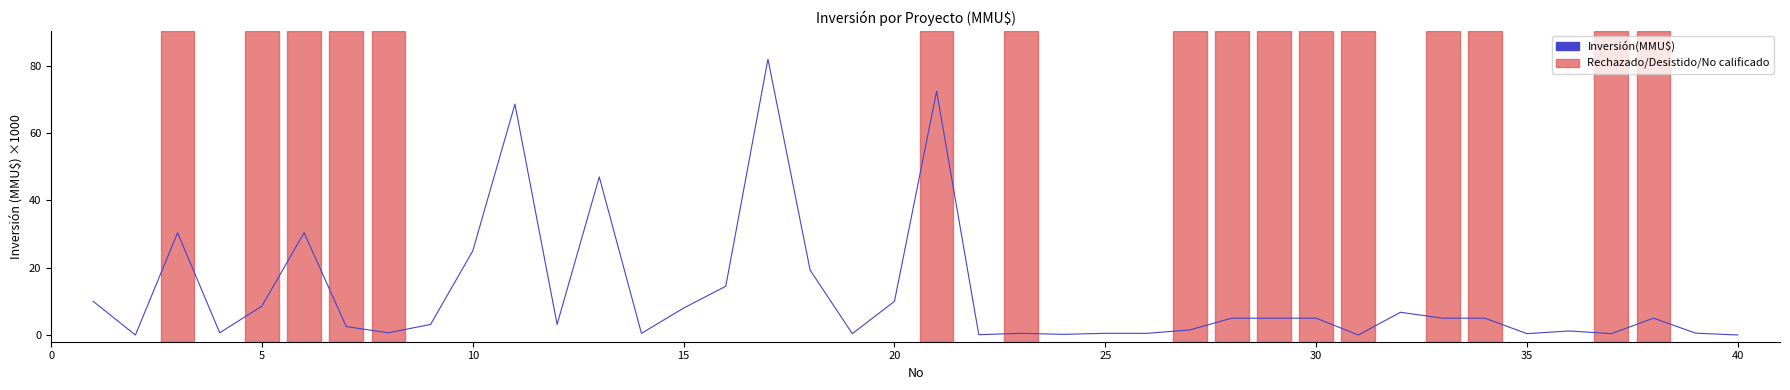

The value at 10 is 25.0. True or false?

True